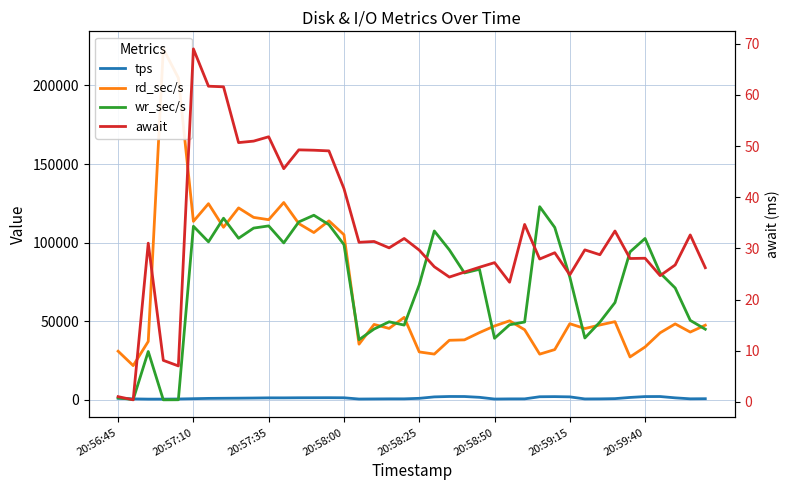

True or false: await has a value of 31.9 at 19.

True